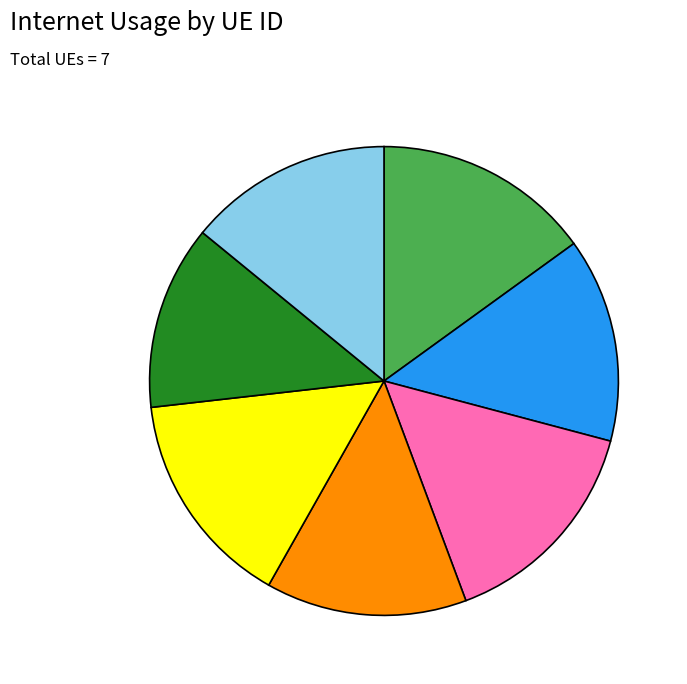

Is there any slice that represents more than half of the pie?

No